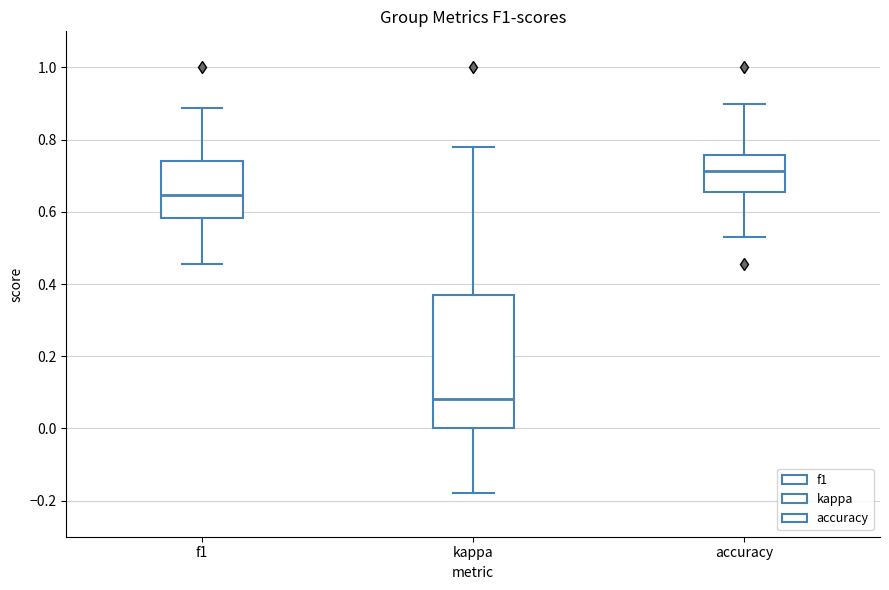

Reading left to right, read every box against the y-axis: the position of its median line, the range the box covers, and the ends of its whiskers. The values are not printed on the chart, so give them approximately, as read against the axis.

f1: median 0.64, box 0.58 to 0.74, whiskers 0.46 to 0.88
kappa: median 0.08, box 0.00 to 0.38, whiskers -0.18 to 0.78
accuracy: median 0.72, box 0.66 to 0.76, whiskers 0.52 to 0.90